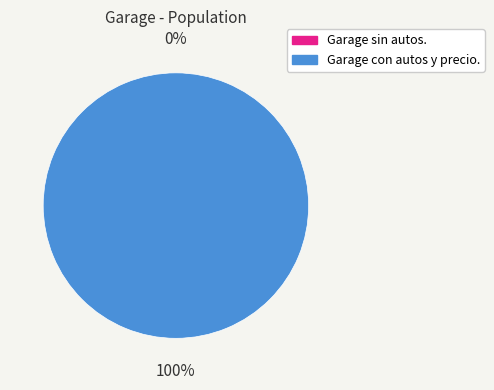

Does Garage sin autos. represent more than half of the total?

No